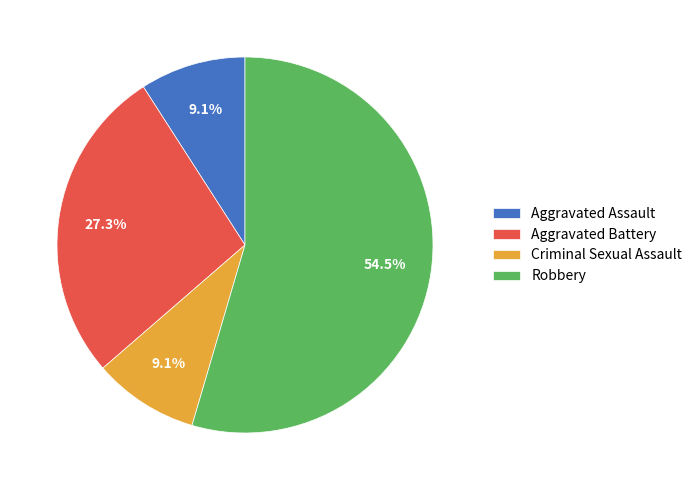

Does Robbery account for over 50% of the chart?

Yes